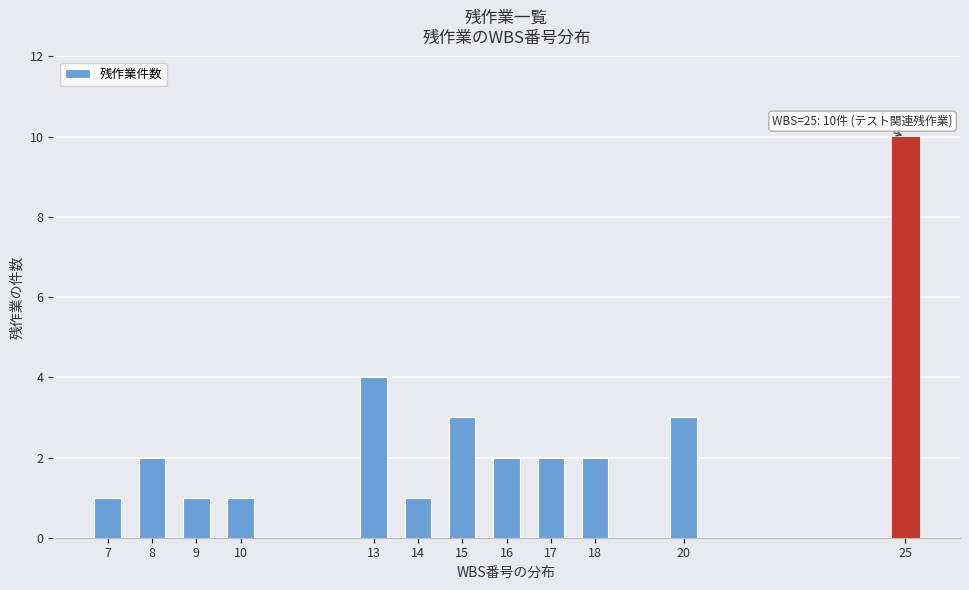

Reading left to right, extract all data points from this chart.

7=1	8=2	9=1	10=1	13=4	14=1	15=3	16=2	17=2	18=2	20=3	25=10